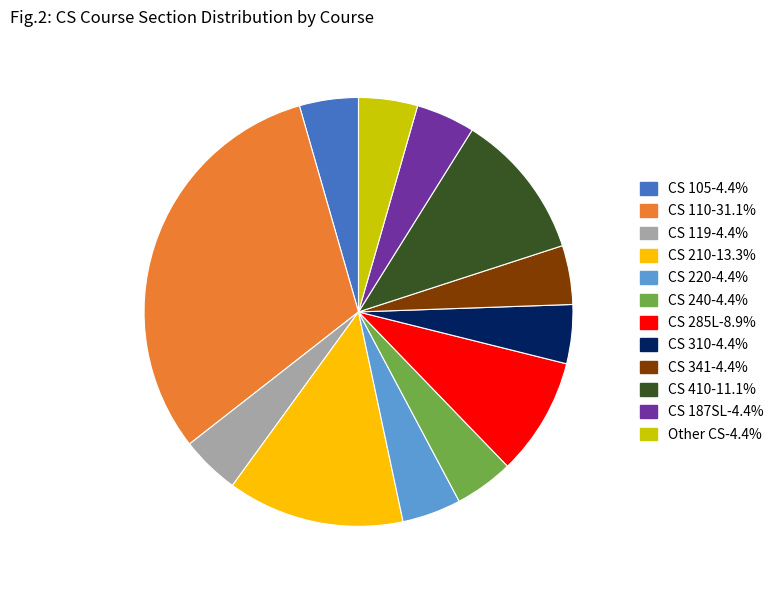

Is there any slice that represents more than half of the pie?

No